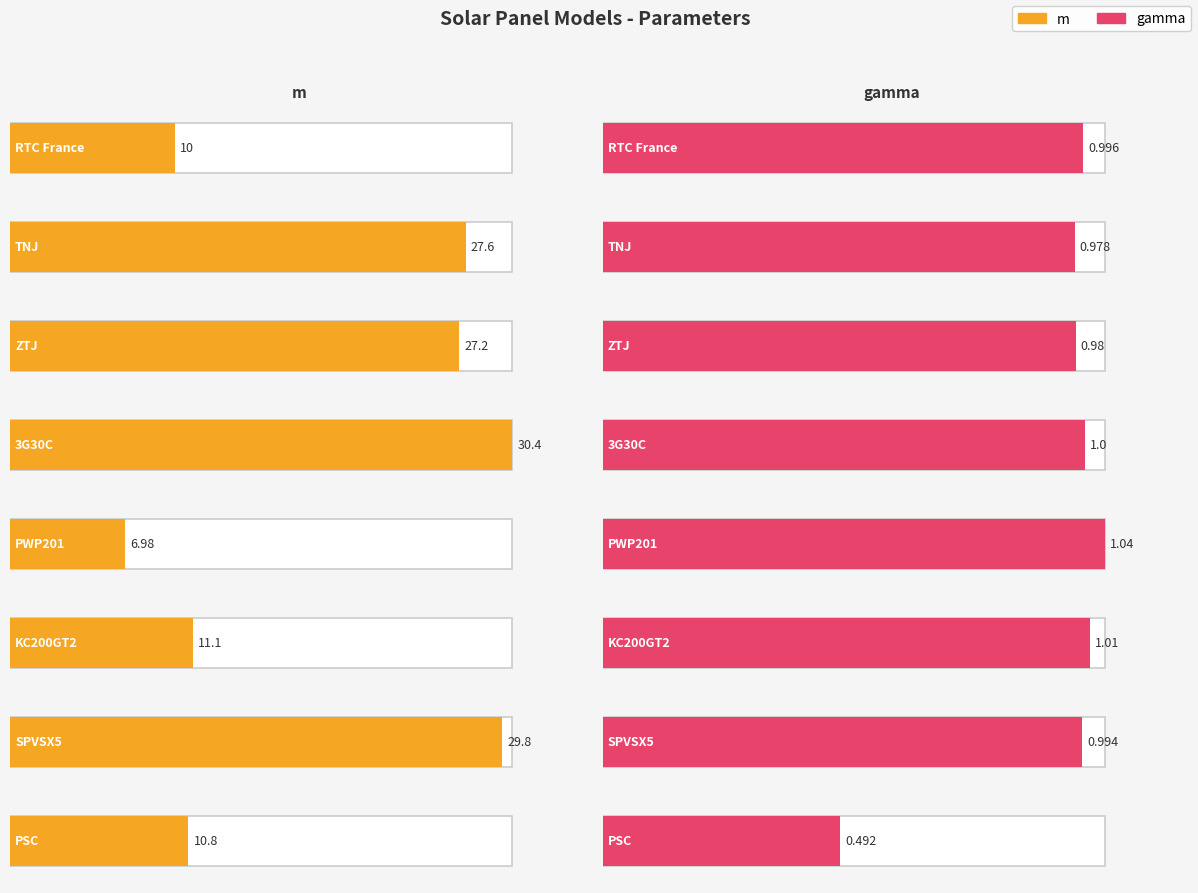

What is the value of the m bar at the 8th from the left?

10.8